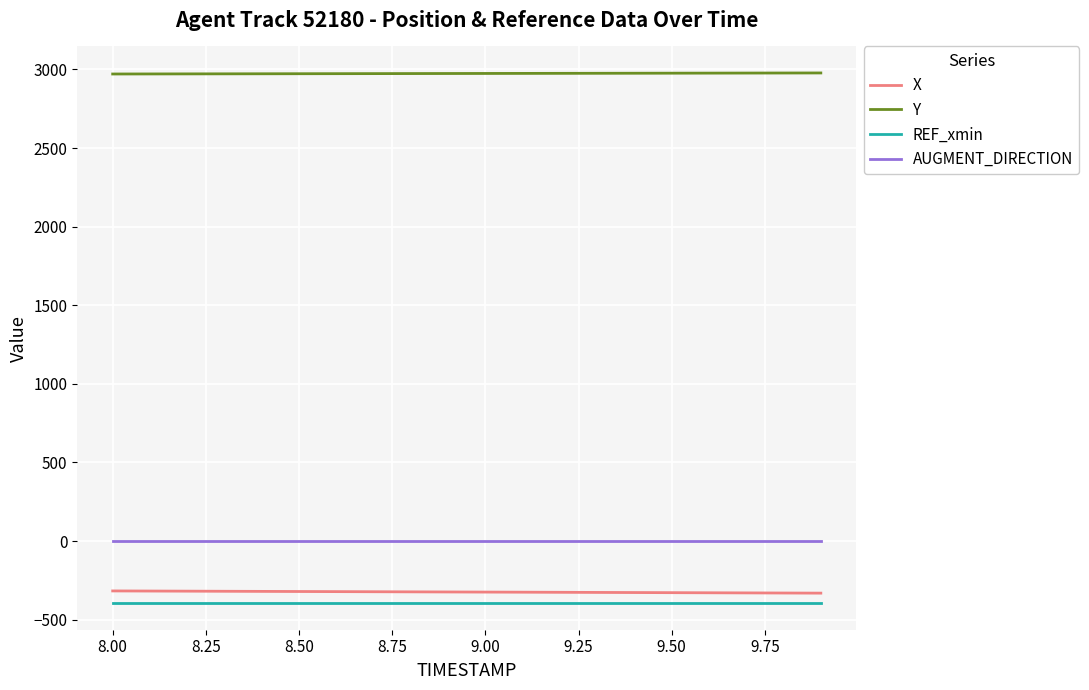

What is the lowest value of the X series?

-331.5